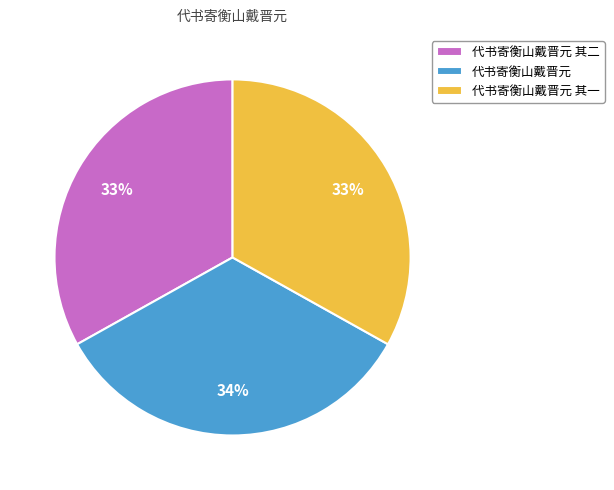

What percentage is the 代书寄衡山戴晋元 其一 slice, to the nearest percent?

33%